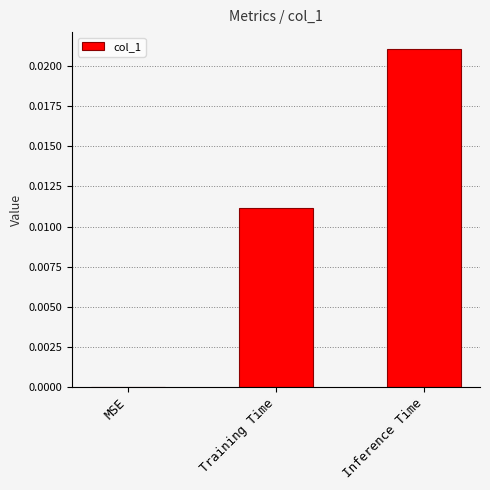

How many values are between 0 and 1?

3